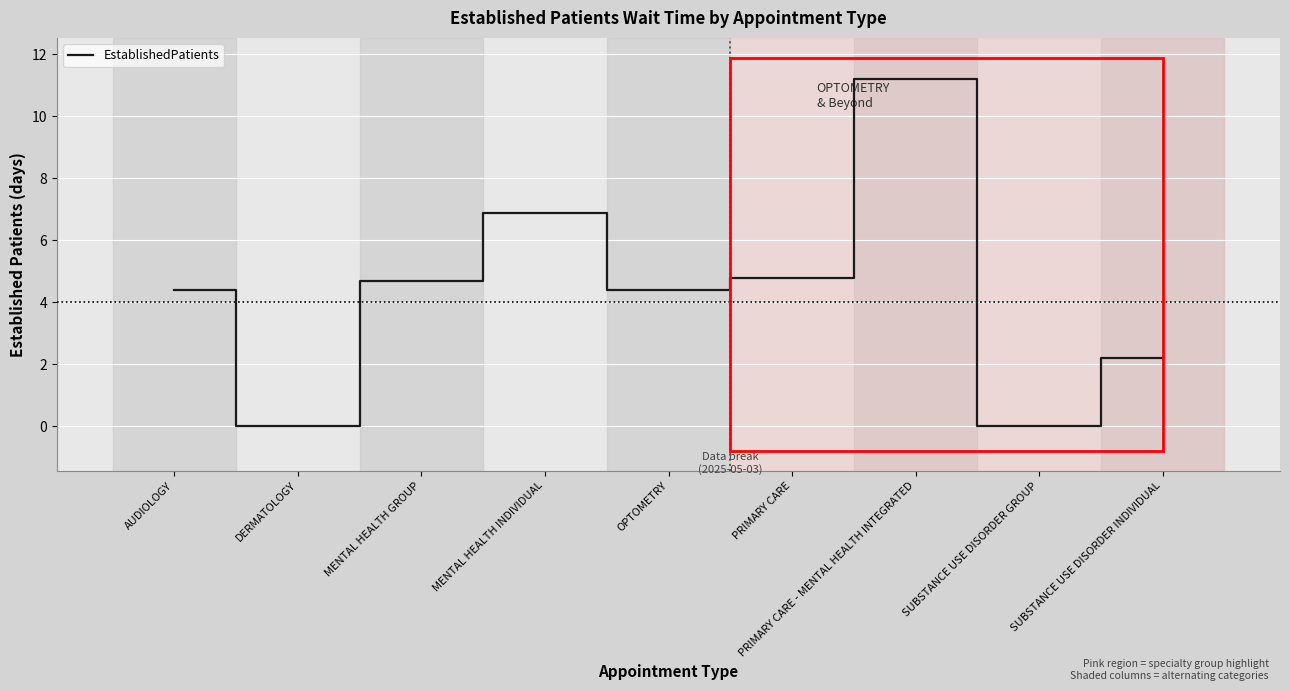

The value at SUBSTANCE USE DISORDER GROUP is -7.8. True or false?

False